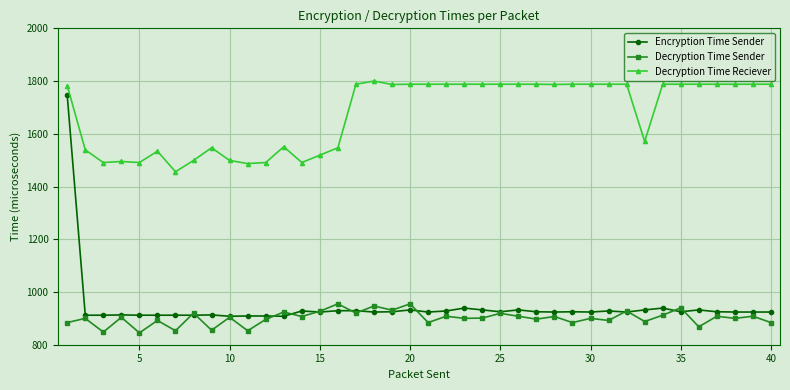

What is the smallest value displayed?

845